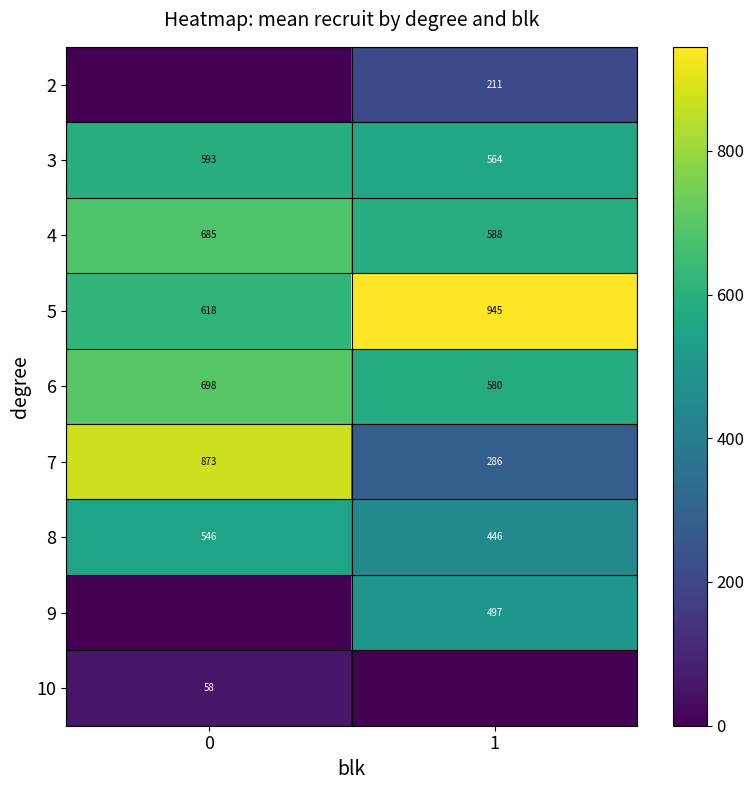

What is the difference between the maximum and minimum values in the 5 series?

327